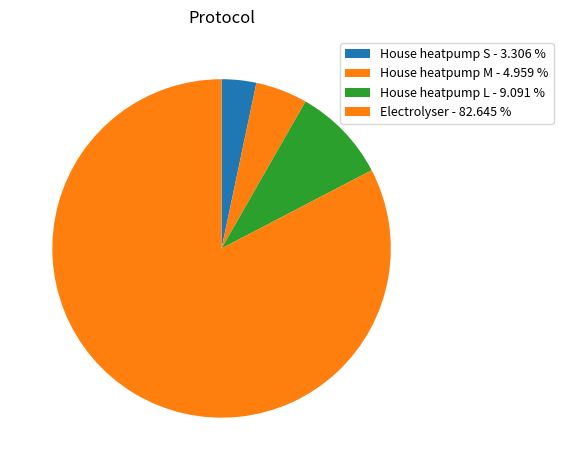

How many slices are in this pie chart?

4